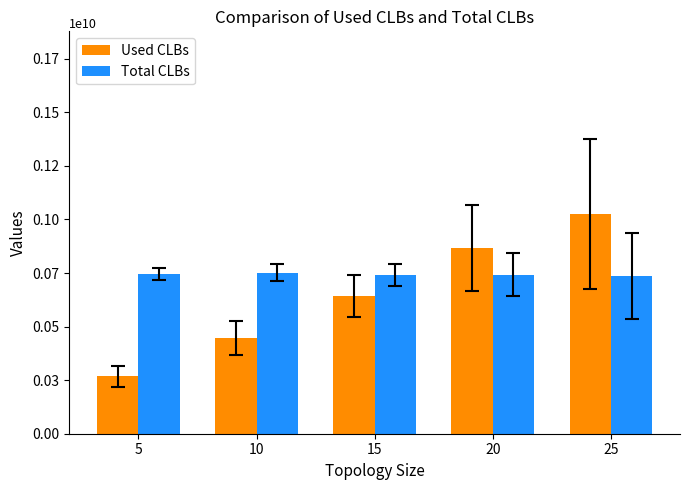

What is the spread (max minus min) of values at 10?

304481600.0